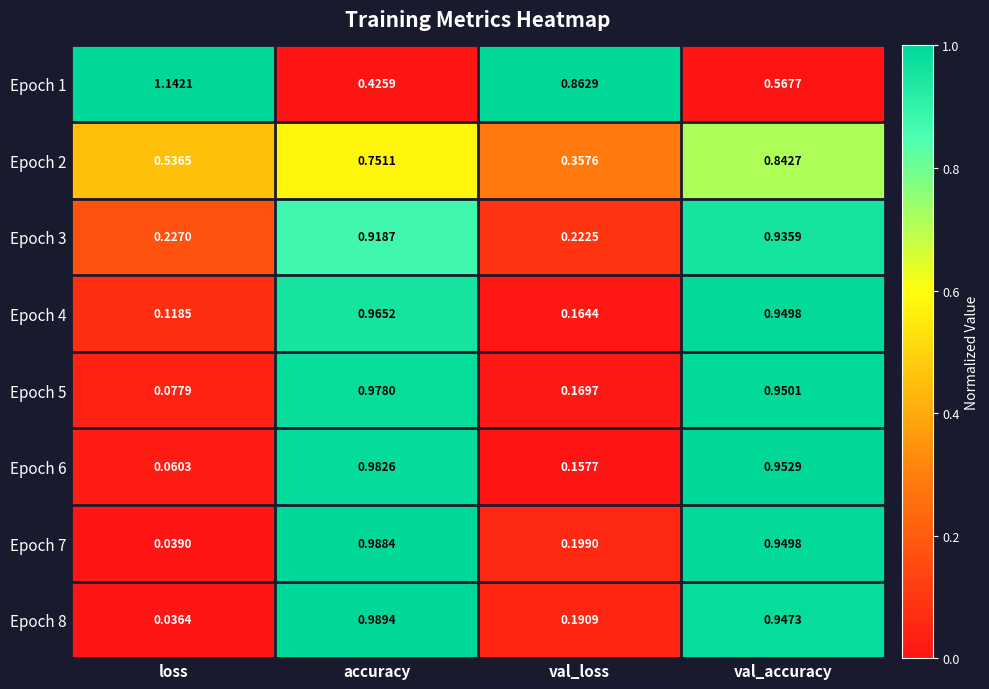

At which category is the sum across all series the highest?

val_accuracy